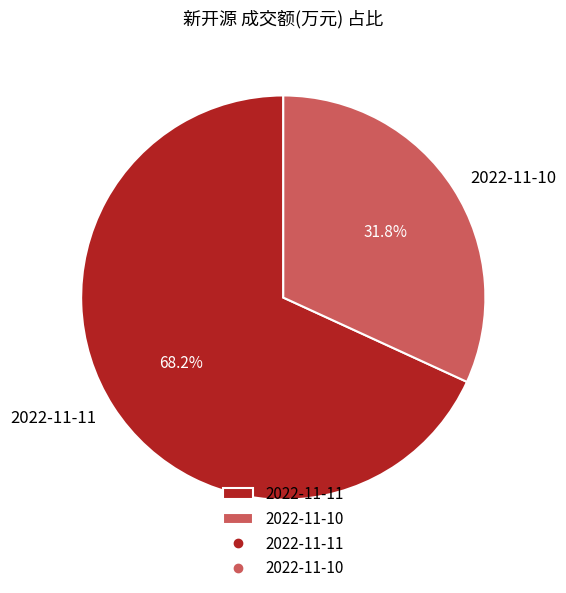

Is there a majority slice in this chart?

Yes